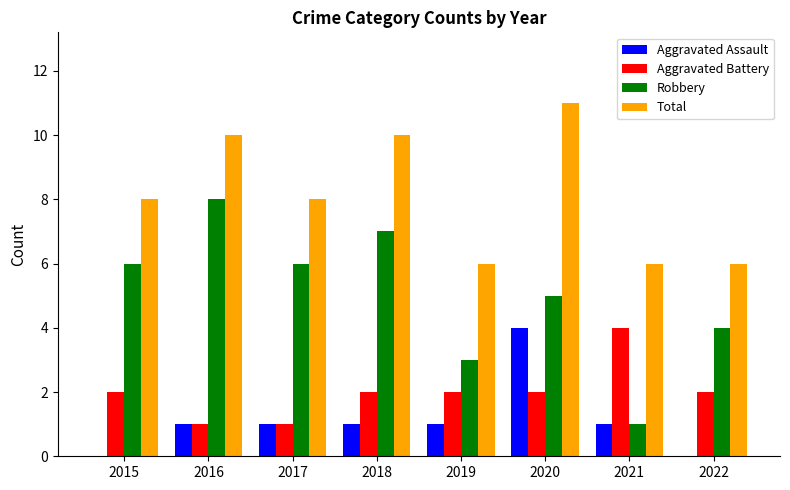

Which series changed the most between 2018 and 2021?

Robbery